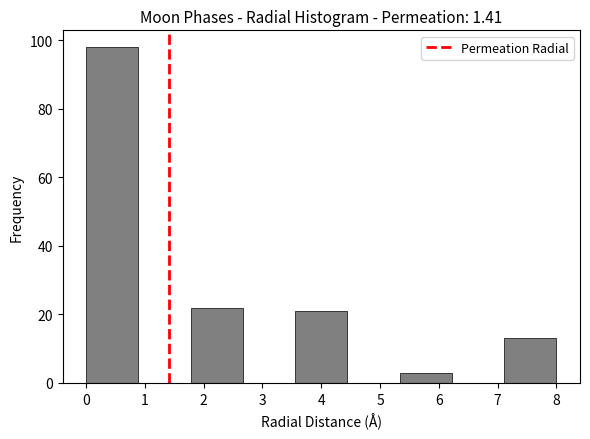

How tall is the bar that spans 0.0 to 0.9 on the x-axis? Neither the bar edges nor the heights are printed on the chart, so give them approximately, as read against the axes.

98